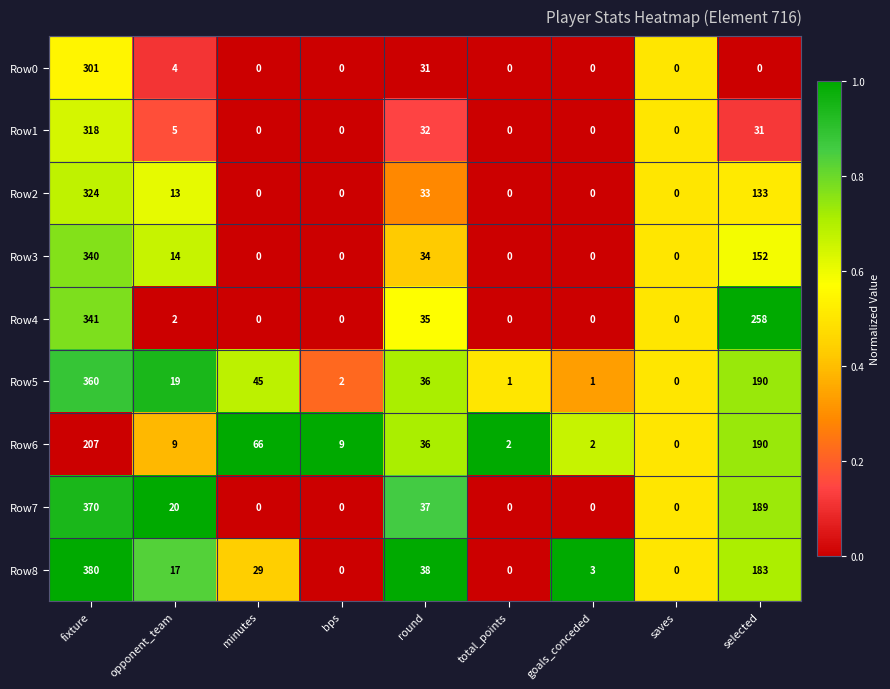

The value of Row4 at minutes is 0. True or false?

True